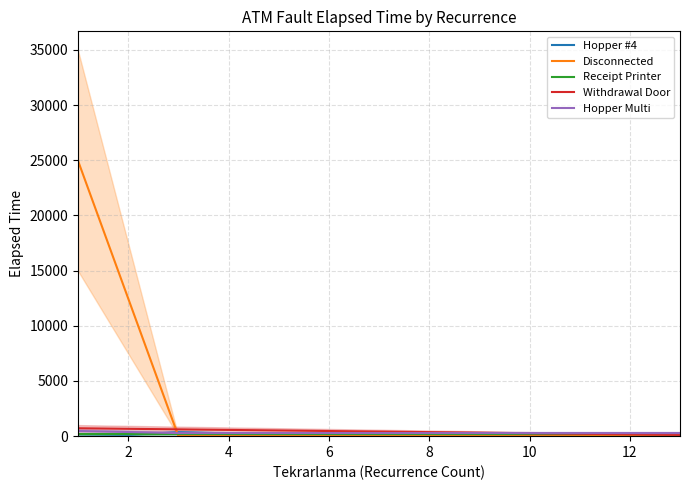

What are all the series names shown in the legend?

Hopper #4, Disconnected, Receipt Printer, Withdrawal Door, Hopper Multi